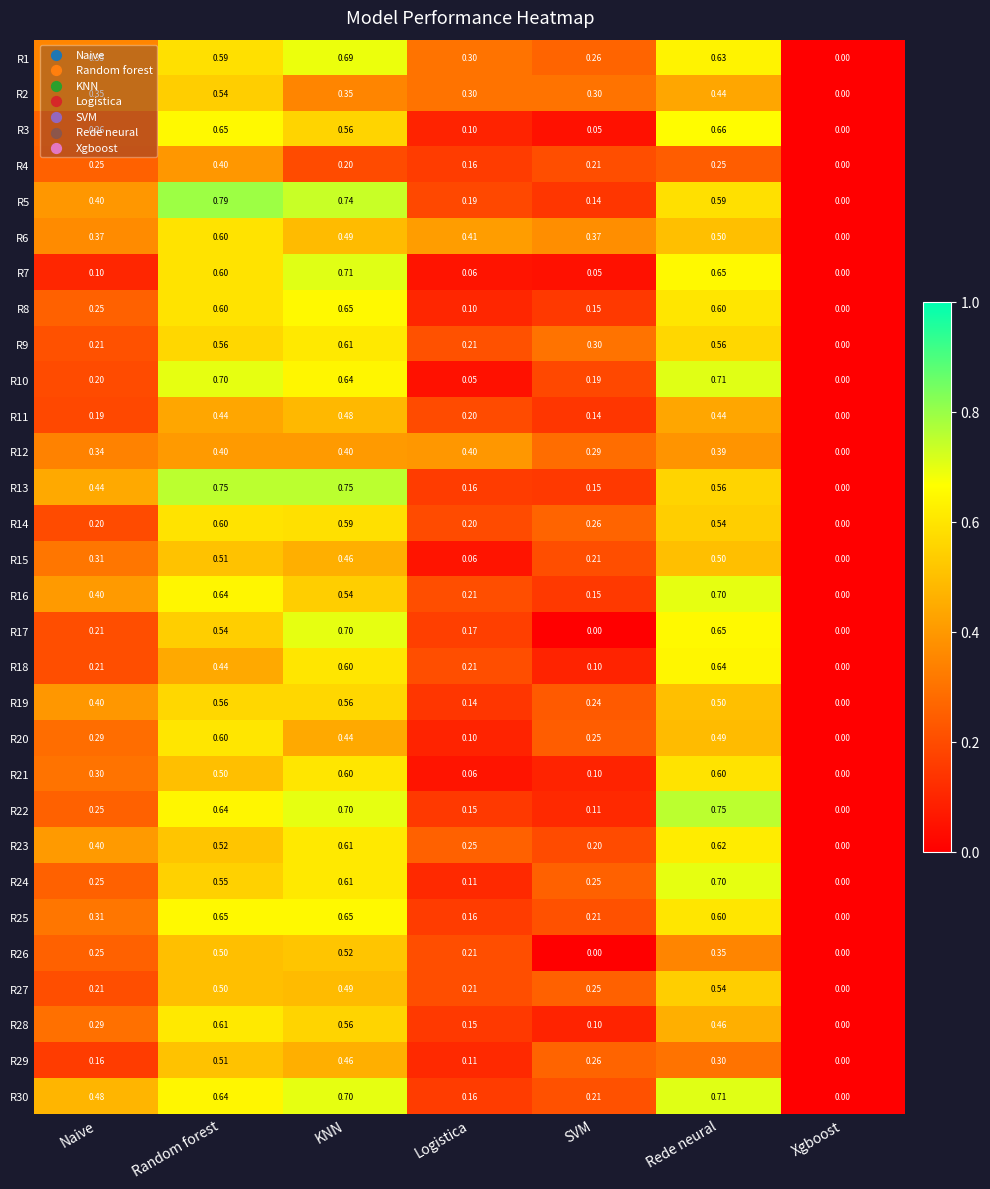

At which label does R24 reach its peak?

Rede neural